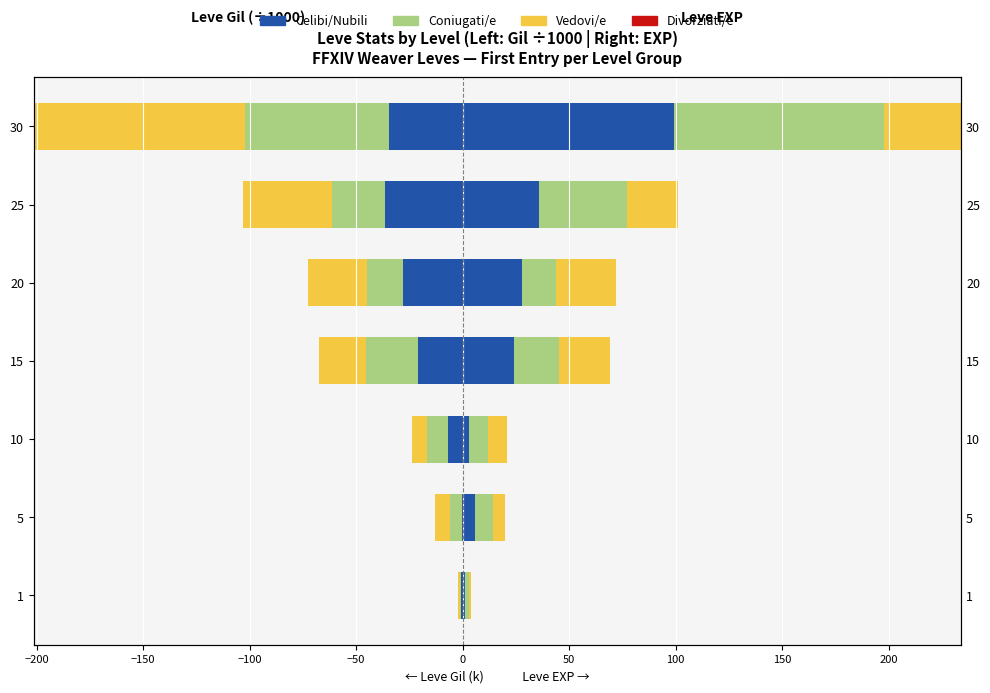

Reading left to right, transcribe all the data shown in this chart.

Celibi/Nubili: -0.7	-0.2	-6.9	-20.8	-28.0	-36.4	-34.4
Coniugati/e: -0.7	-6.0	-10.0	-24.8	-16.8	-25.0	-67.7
Vedovi/e: -0.7	-6.8	-6.9	-21.9	-28.0	-41.6	-99.2
Divorziati/e: 0.6	0.6	0.6	0.6	0.6	0.6	0.6